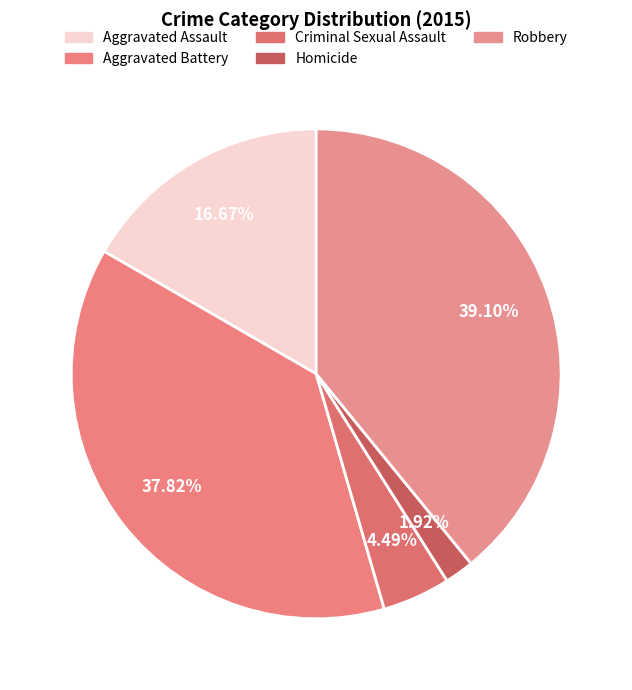

Between Aggravated Battery and Homicide, which is larger?

Aggravated Battery